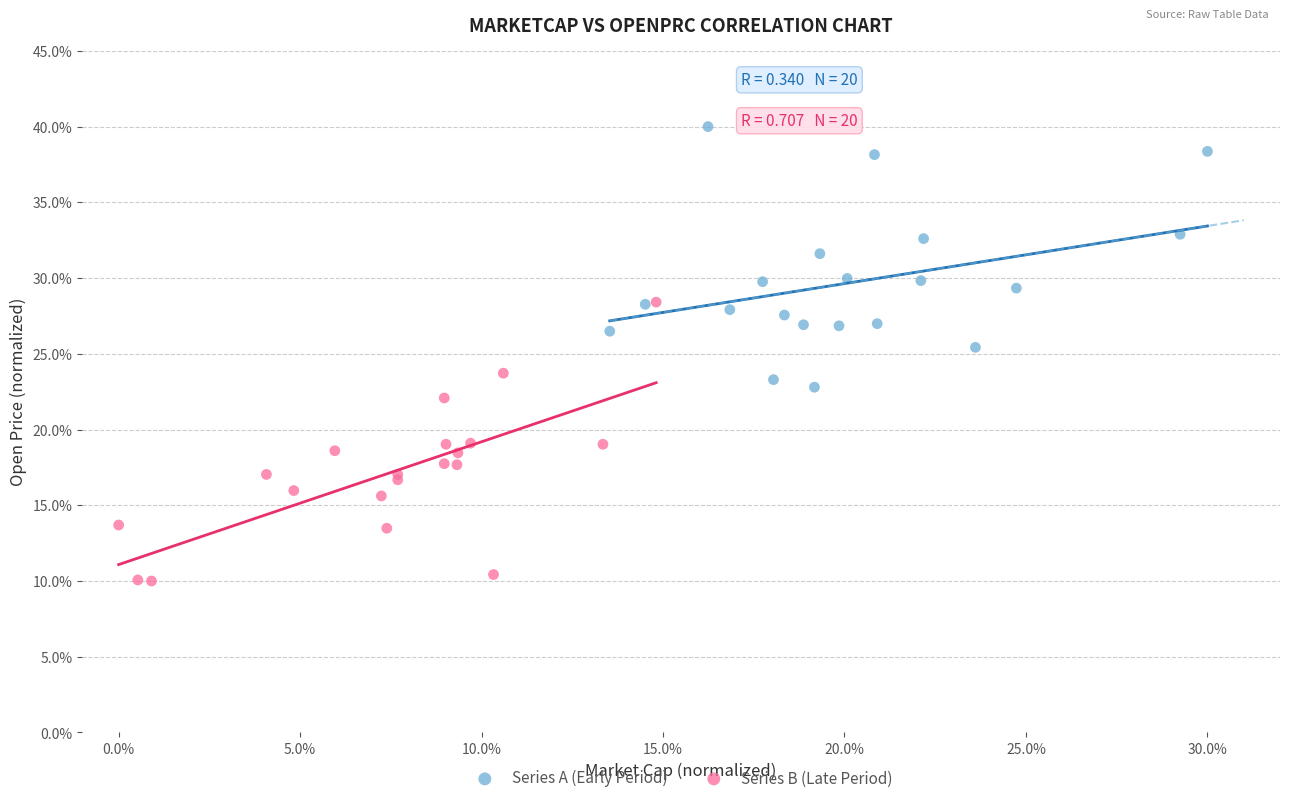

Which series contains the lowest Y value?

Series B (Late Period)